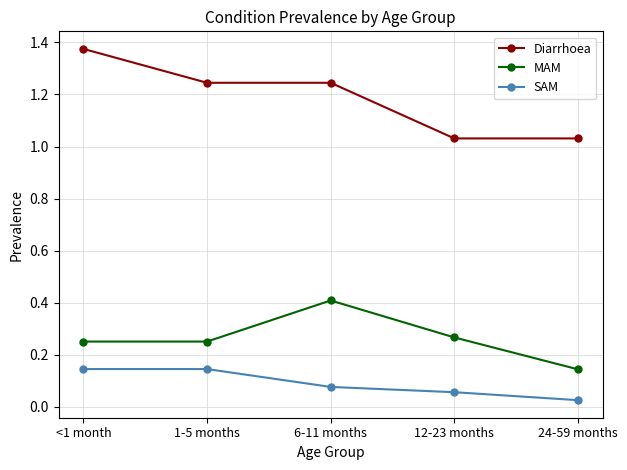

True or false: SAM has more than 2 points higher than both neighbors.

False